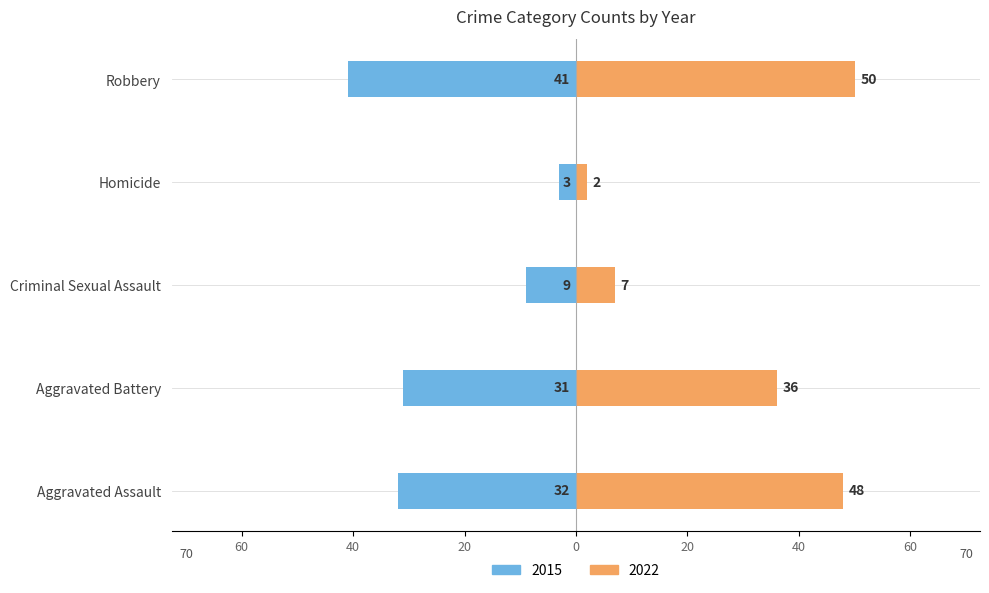

The value of 2022 at Criminal Sexual Assault is 7. True or false?

True